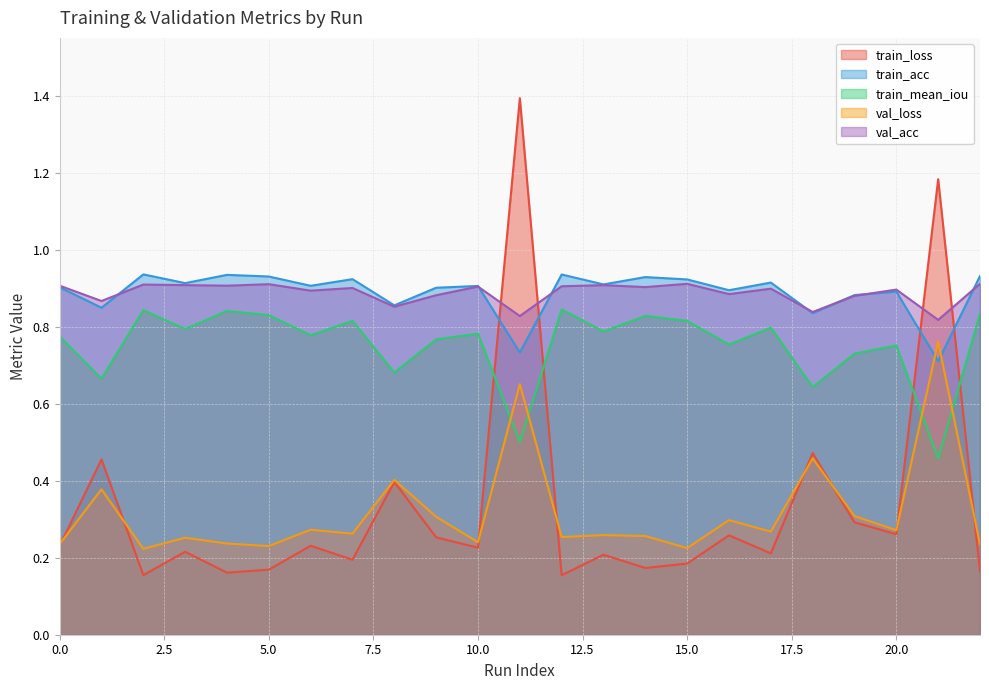

After their last crossing, which series has the higher values: val_acc or train_acc?

train_acc